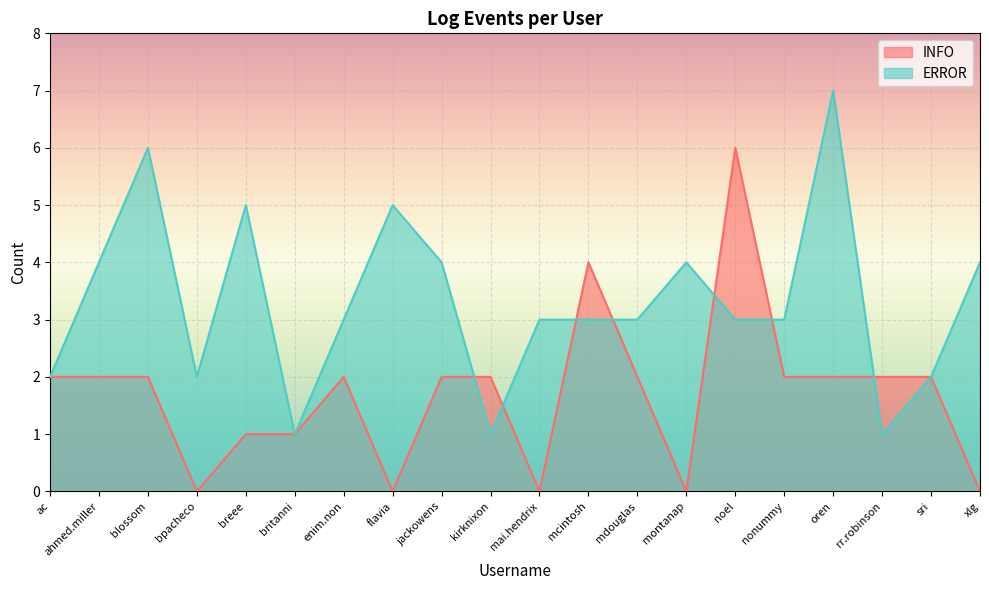

Between which two adjacent categories do INFO and ERROR first intersect?

jackowens and kirknixon